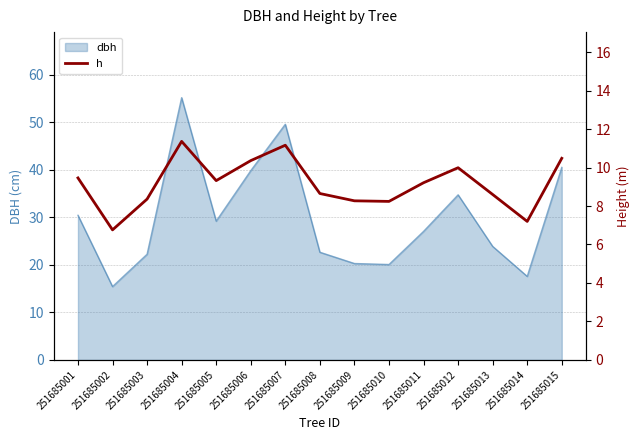

Where is the first local maximum?

251685004